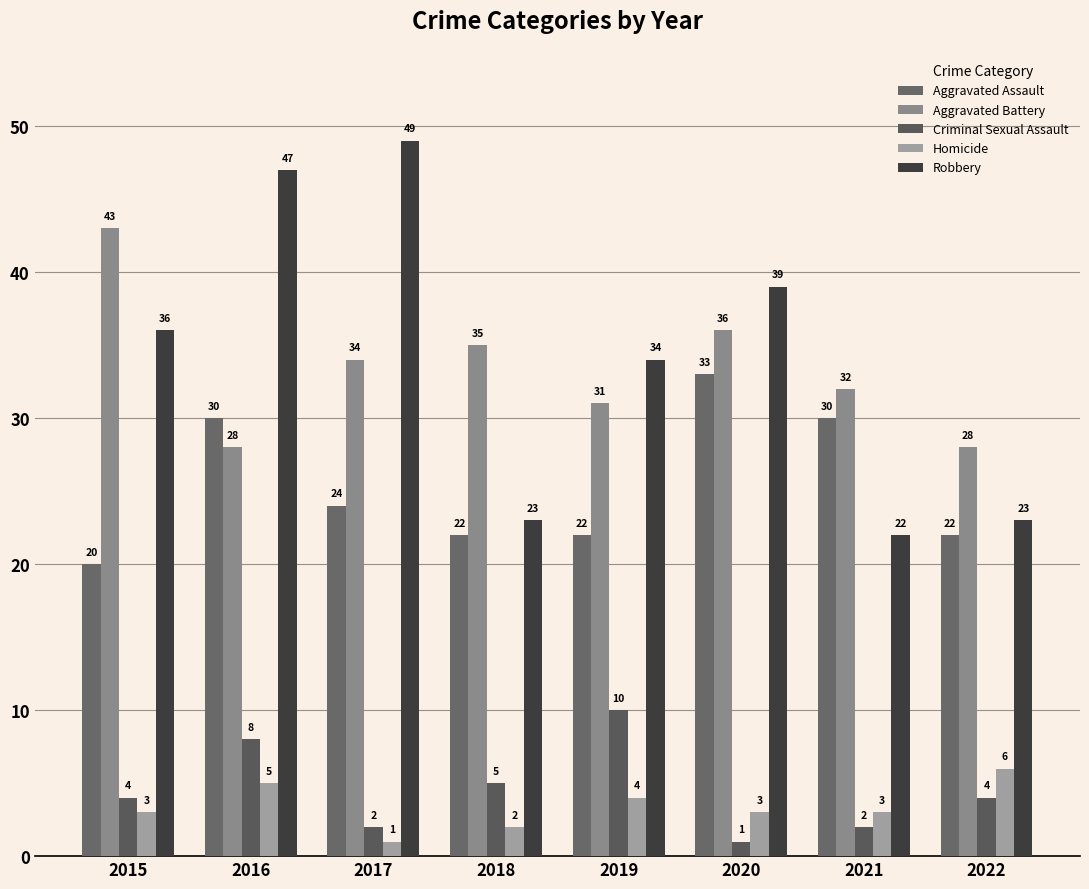

Does the chart contain stacked bars?

No